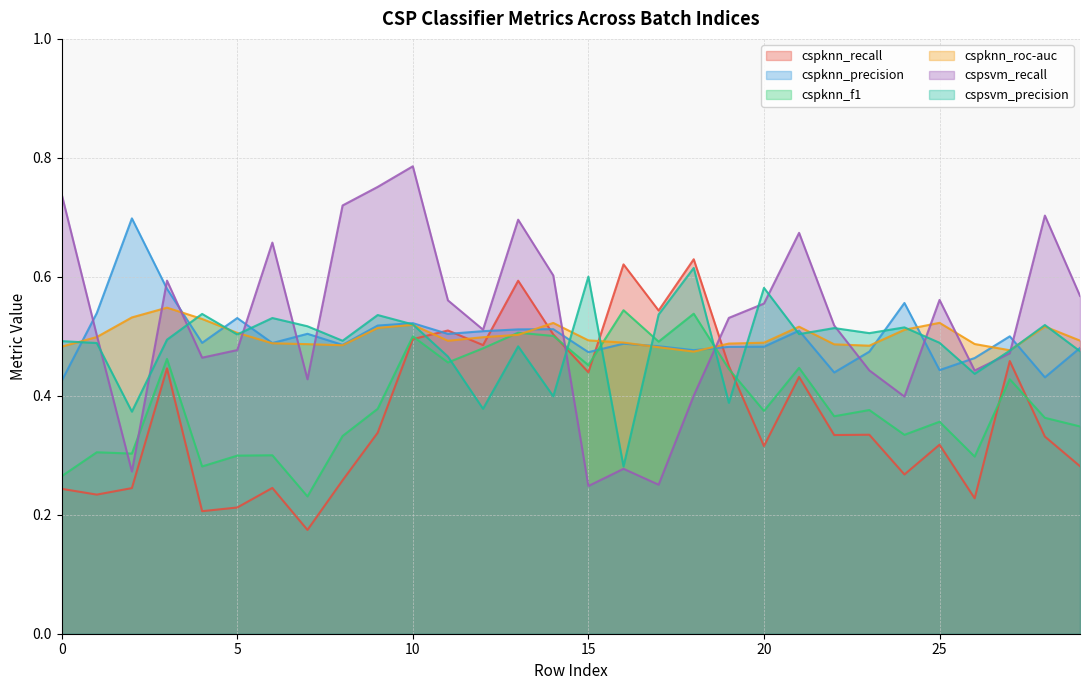

Is the value of cspsvm_precision at 28 greater than the value of cspknn_roc-auc at 5?

Yes